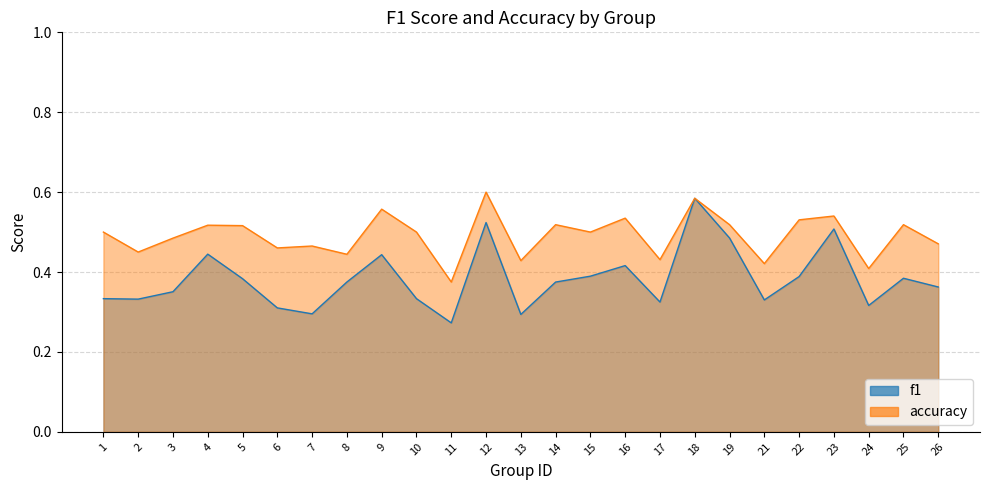

What is the average value of the accuracy series?

0.5